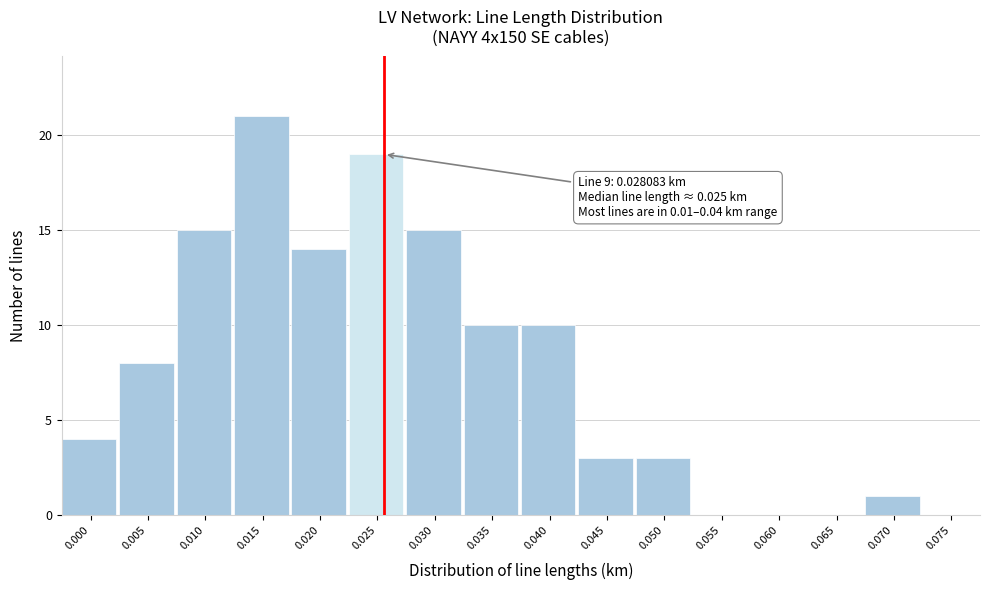

Reading left to right, extract all data points from this chart.

0.000=4	0.005=8	0.010=15	0.015=21	0.020=14	0.025=19	0.030=15	0.035=10	0.040=10	0.045=3	0.050=3	0.055=0	0.060=0	0.065=0	0.070=1	0.075=0